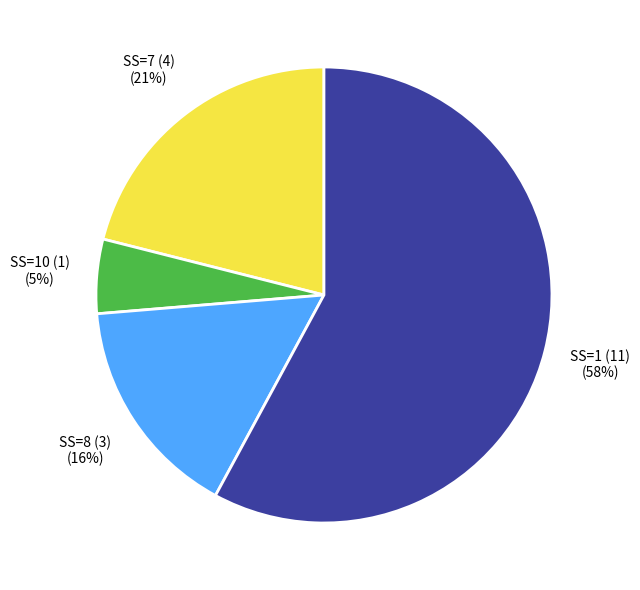

Which category has the biggest portion of the pie?

SS=1 (11)